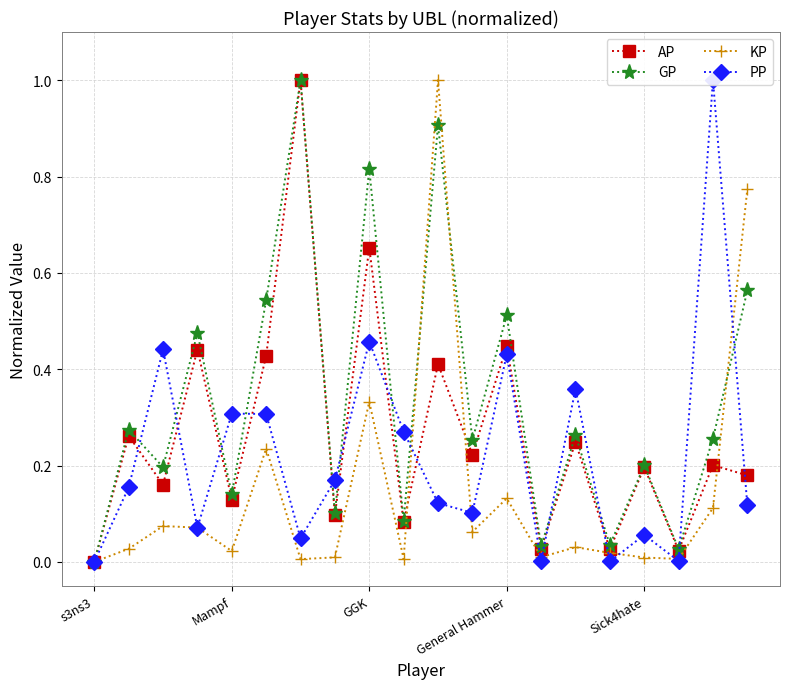

At which category is the sum across all series the highest?

10